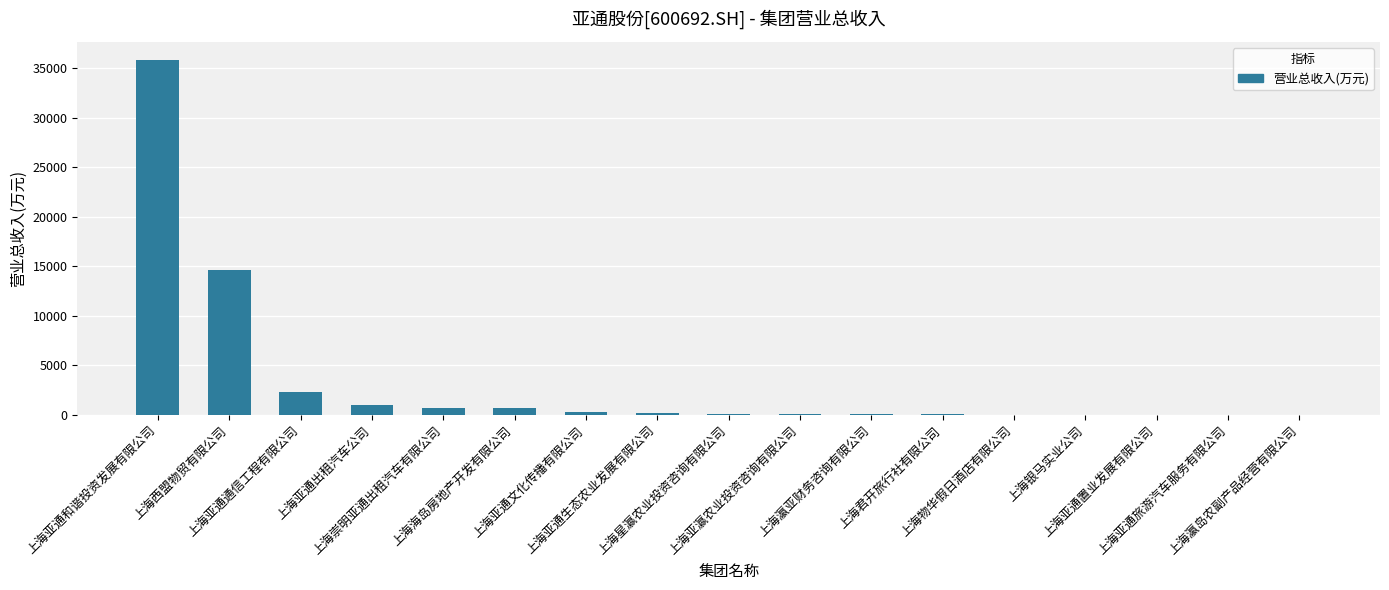

What is the greatest value displayed?

35892.5